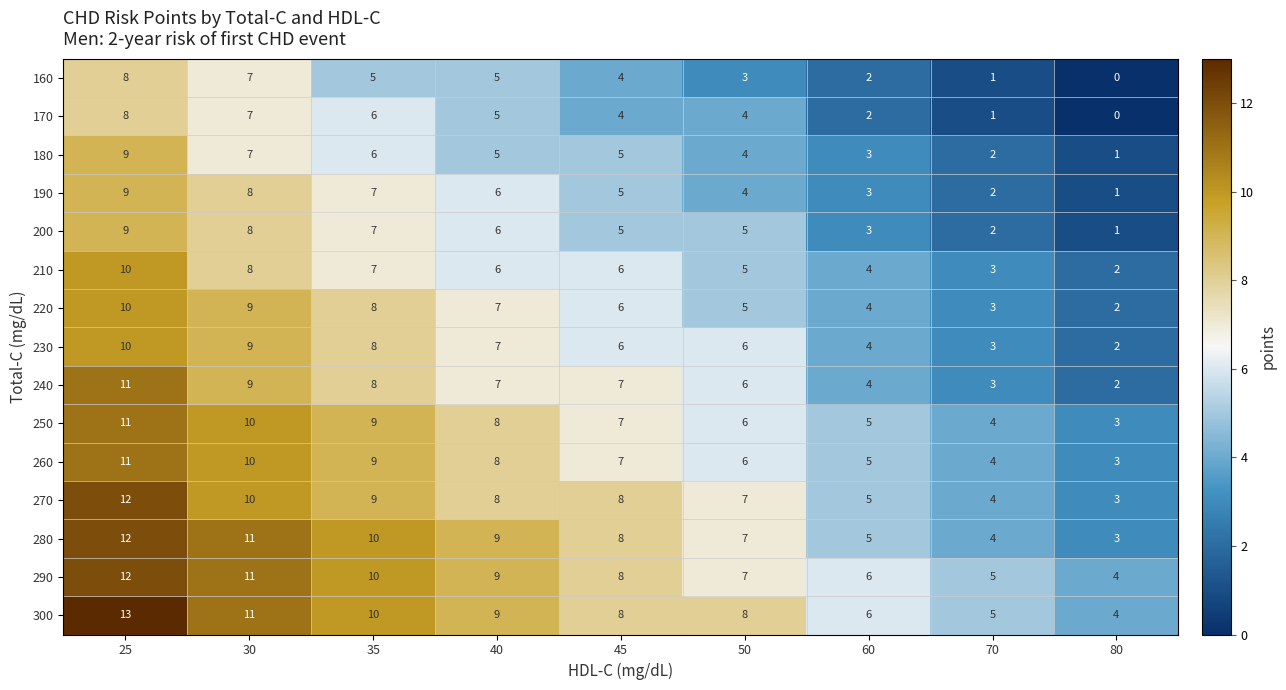

How many data points in 240 are less than 7?

4